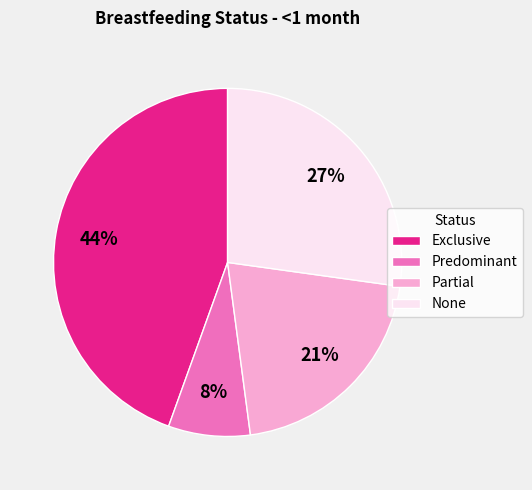

To the nearest percent, what percentage of the pie is Partial?

21%